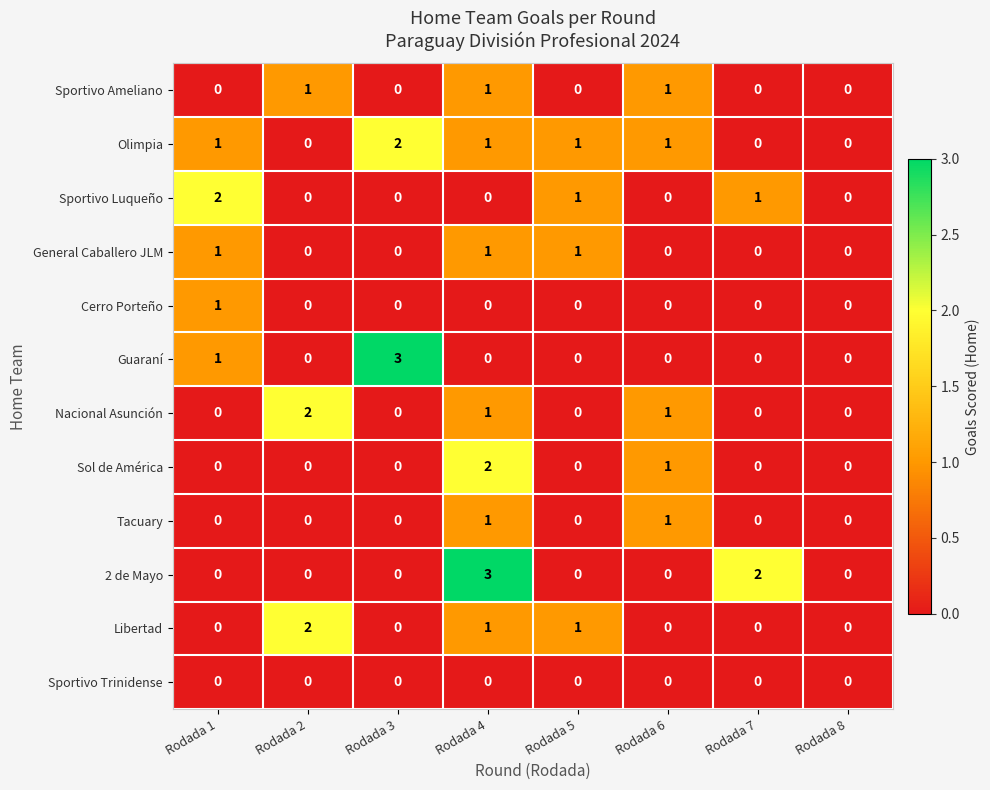

What is the sum of the 2 de Mayo values at Rodada 4 and Rodada 2?

3